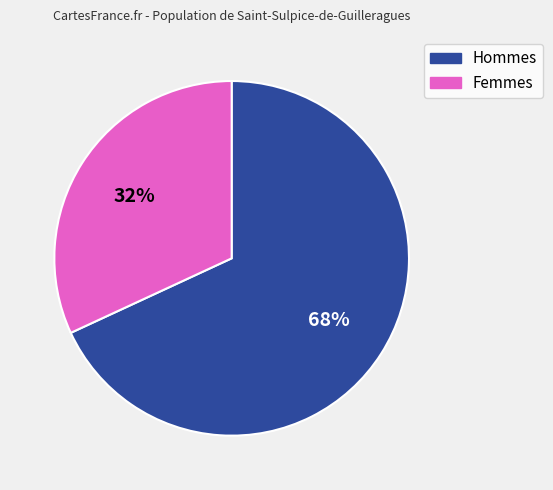

To the nearest percent, what is the average slice percentage?

50%